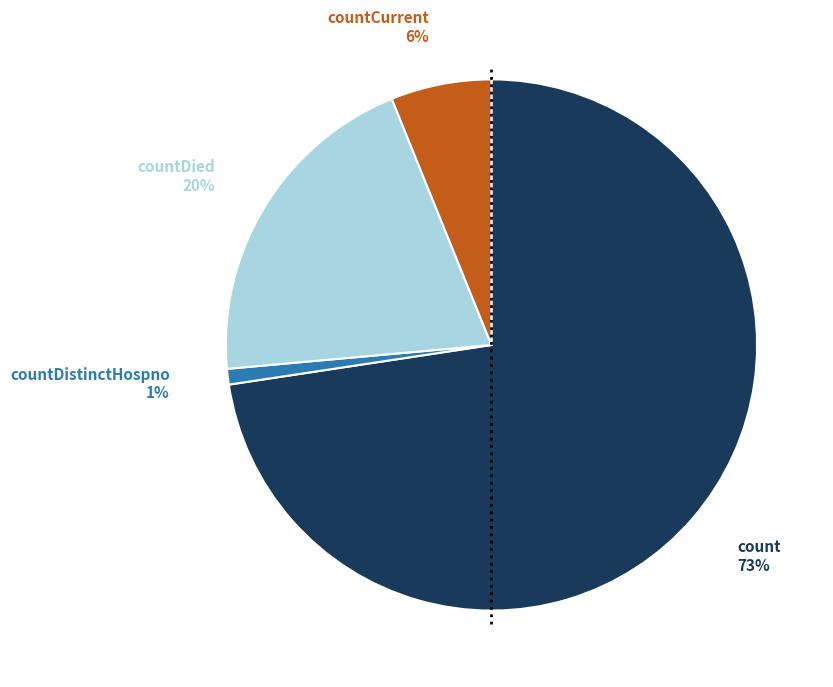

Do countDistinctHospno and countDied together represent more than half of the pie?

No